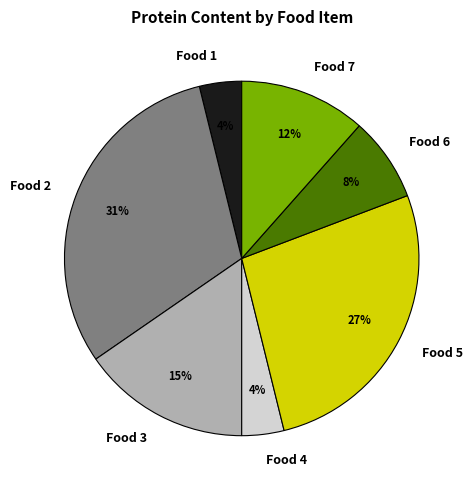

To the nearest percent, what is the average slice percentage?

14%